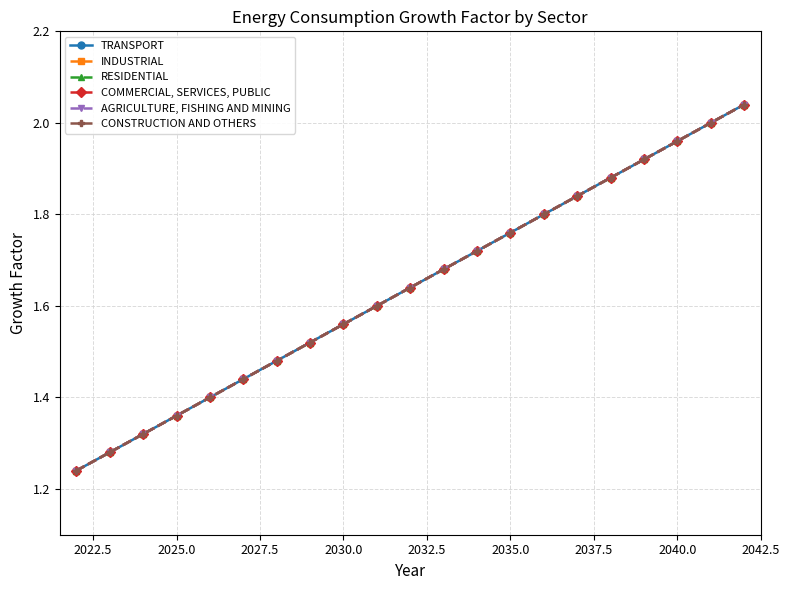

What is the difference between the second highest and minimum values in the COMMERCIAL, SERVICES, PUBLIC series?

0.8